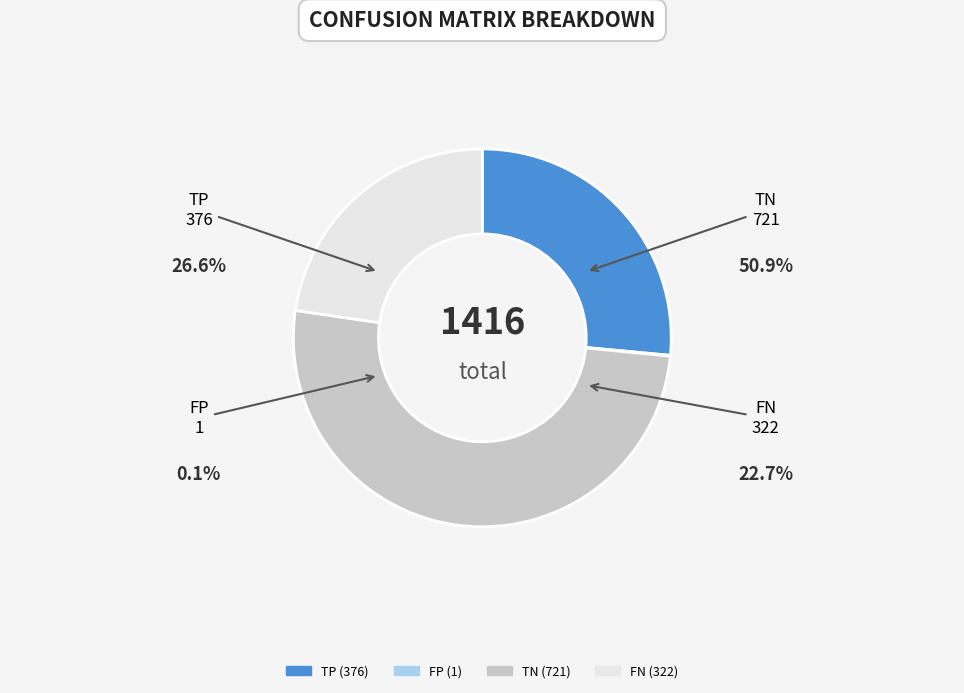

What is the largest slice in the pie chart?

TN